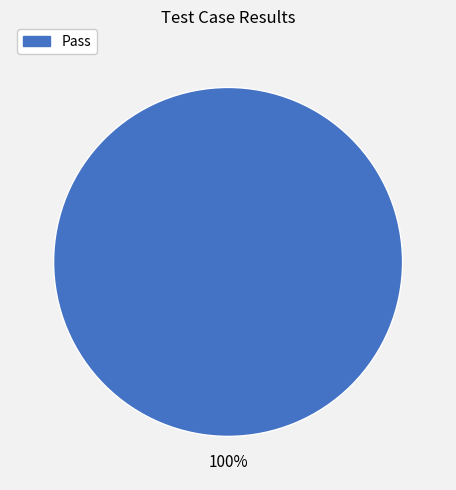

Is there any slice that represents more than half of the pie?

Yes